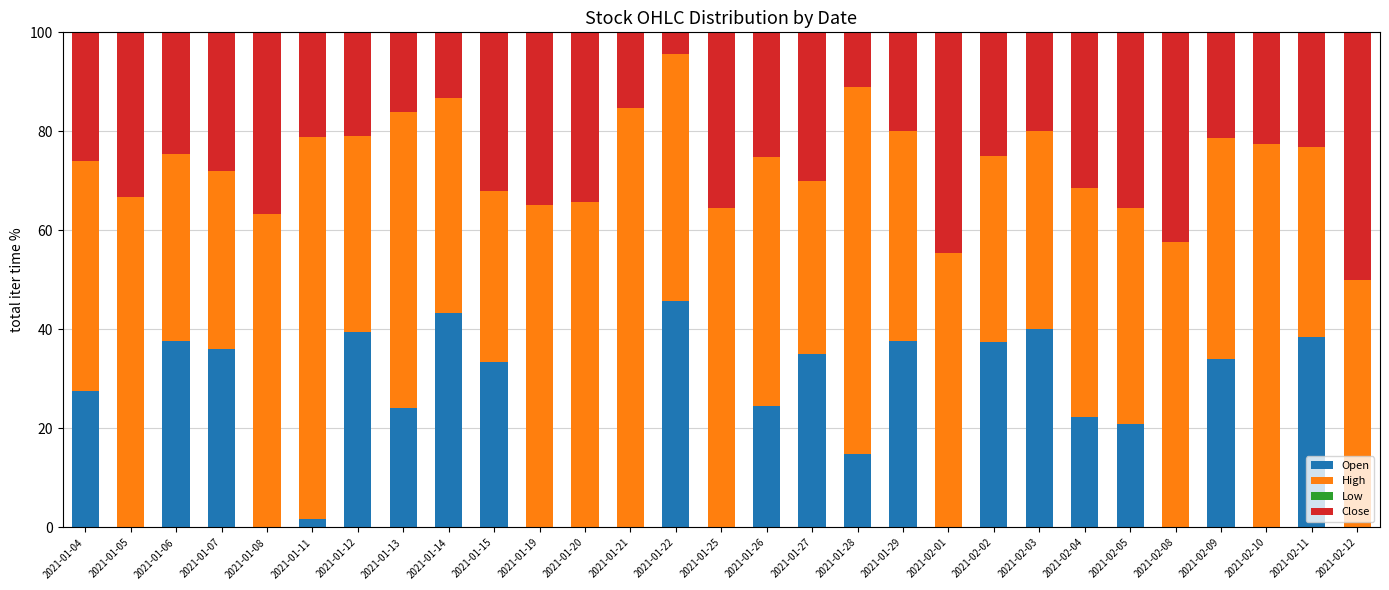

What is the sum of the Open values at 2021-02-03 and 2021-02-10?

40.0